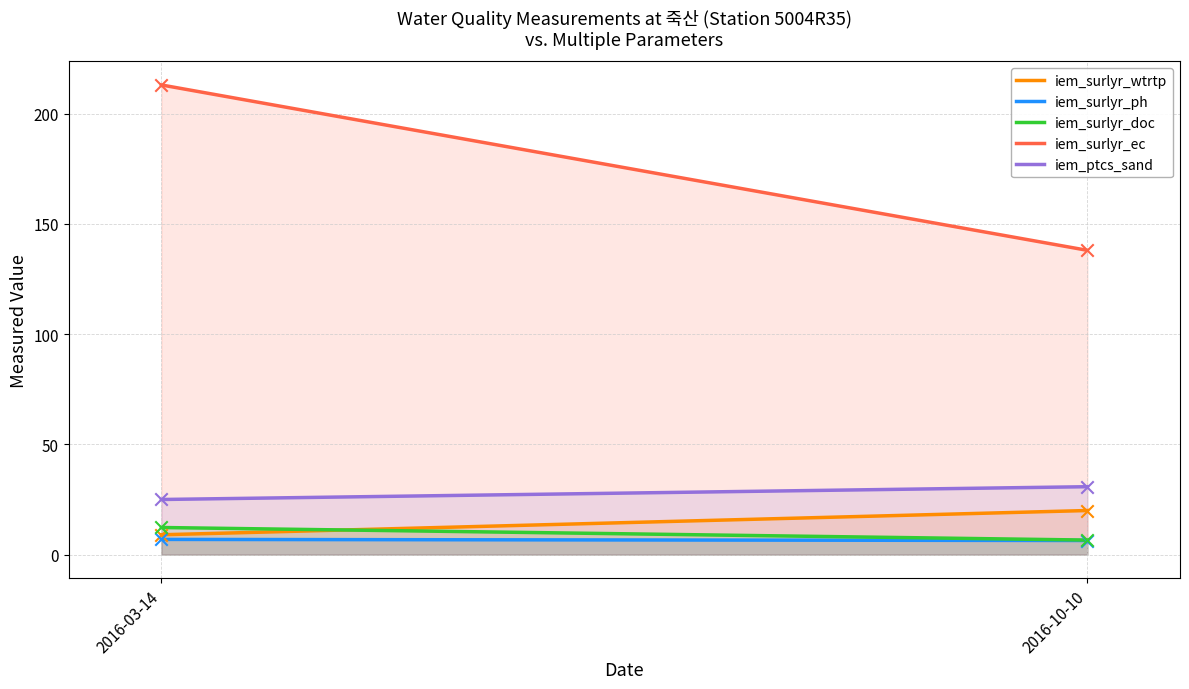

Which series has the largest Y range (max minus min)?

iem_surlyr_ec